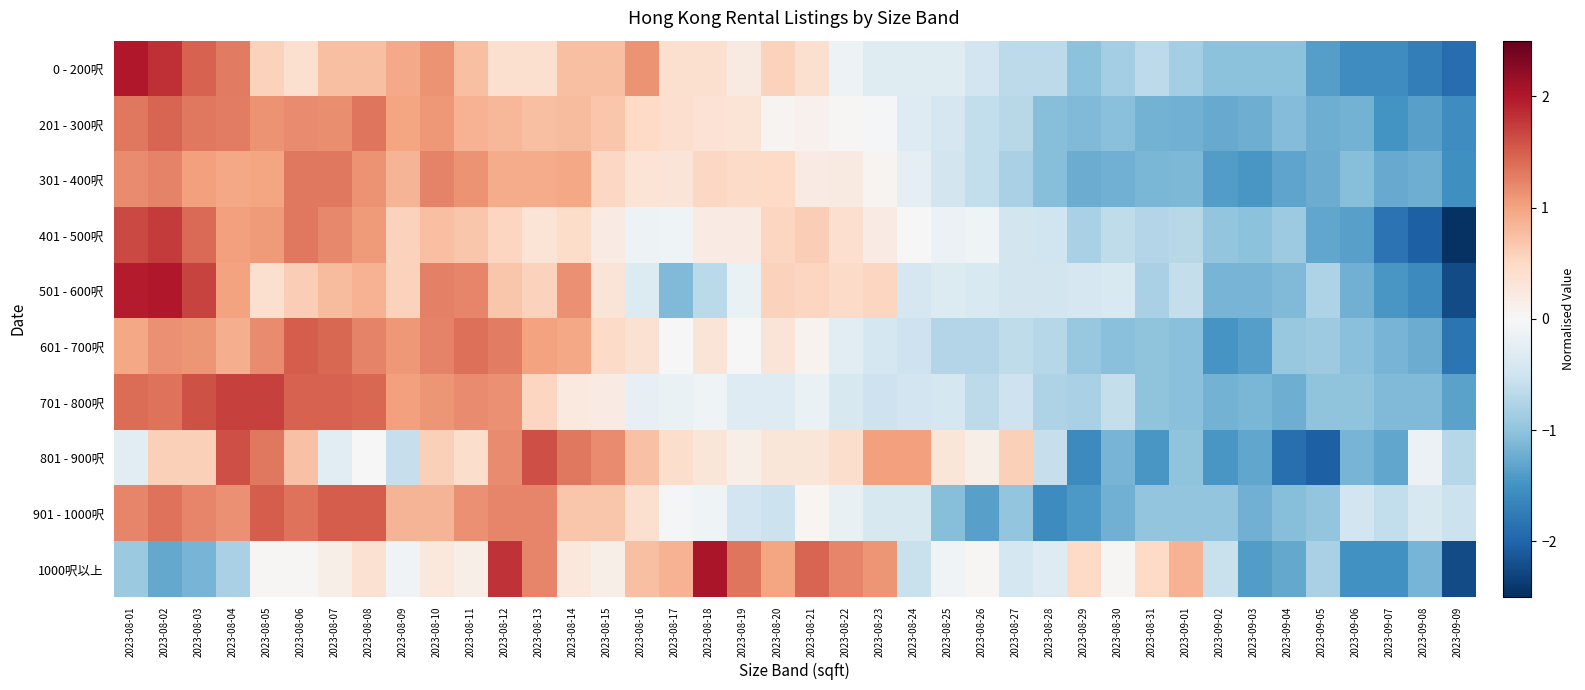

At how many categories does at least one series exceed 0?

31